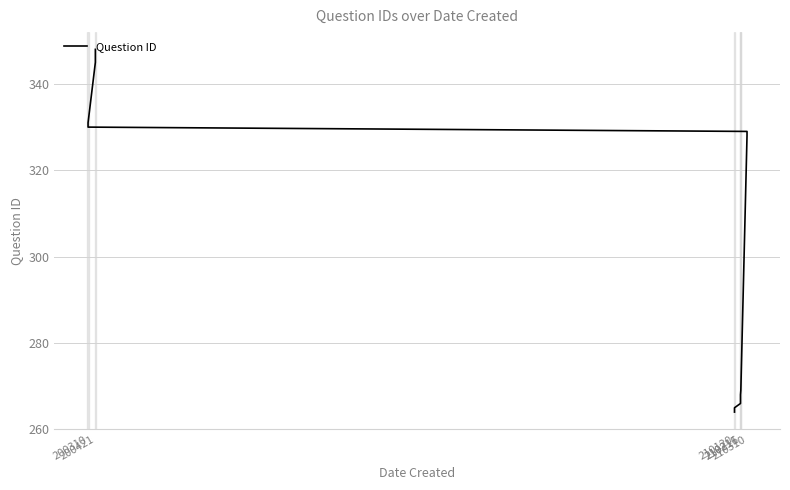

Count the number of categories in the chart.

14